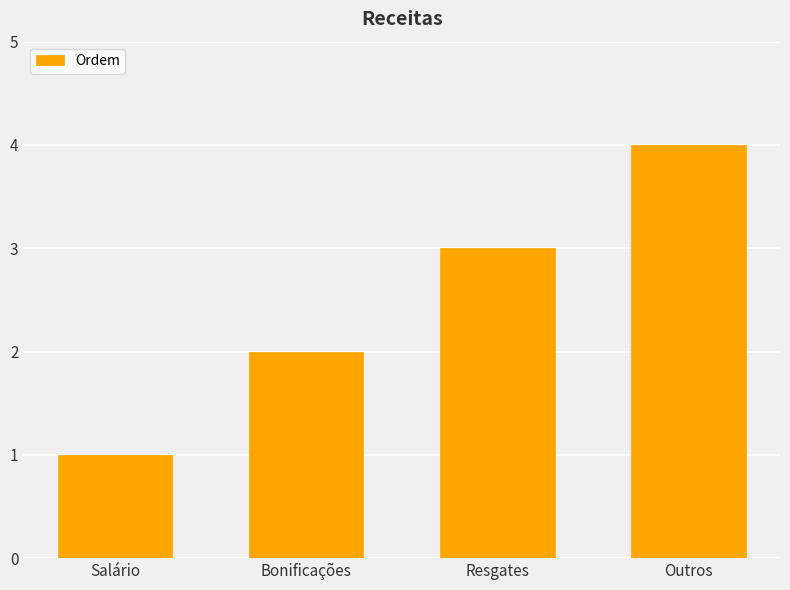

What is the sum of the values at Outros and Bonificações?

6